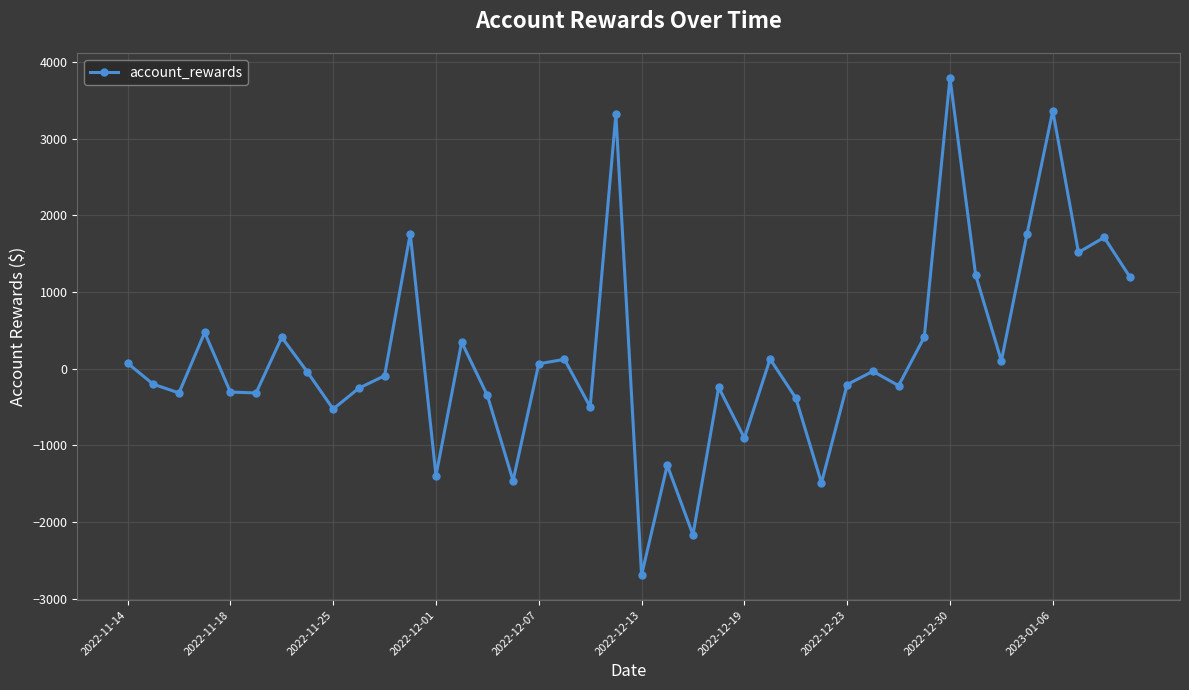

What is the difference between the maximum and second lowest values?

5957.2